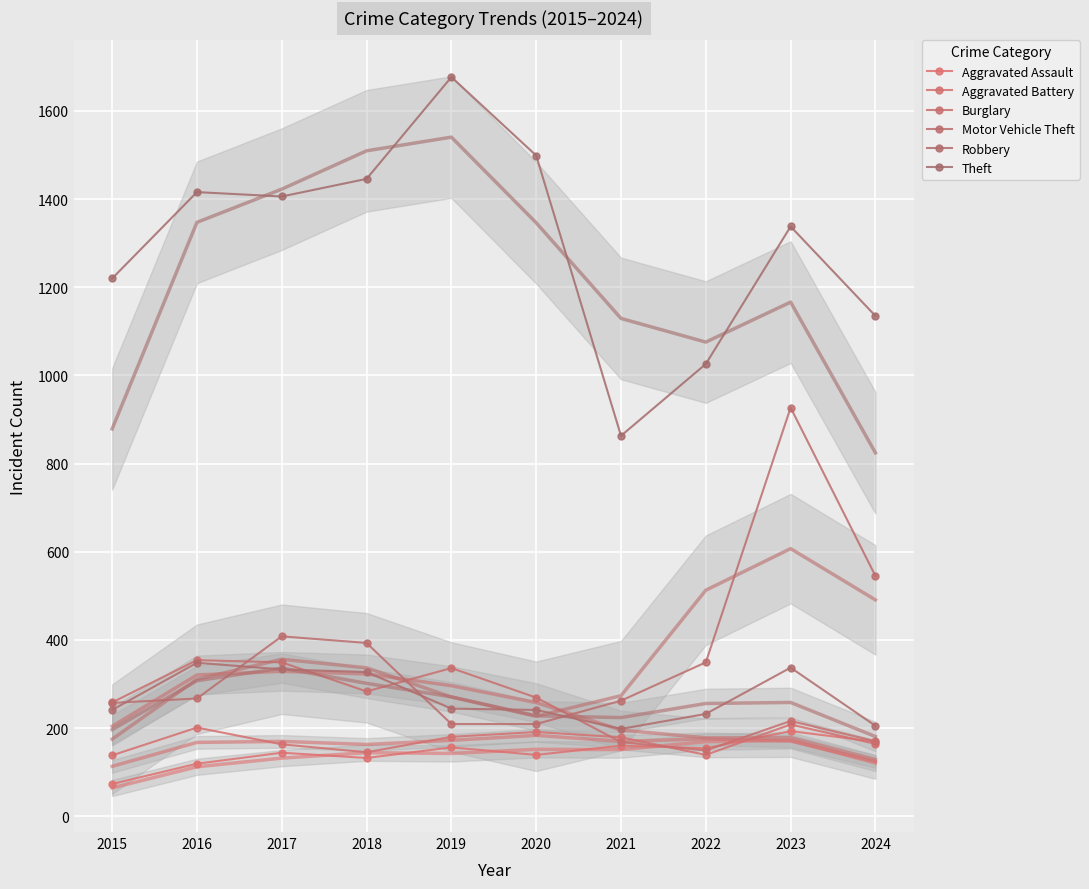

Rank the categories by Aggravated Battery value from lowest to highest.

2015, 2022, 2018, 2017, 2024, 2021, 2019, 2020, 2016, 2023